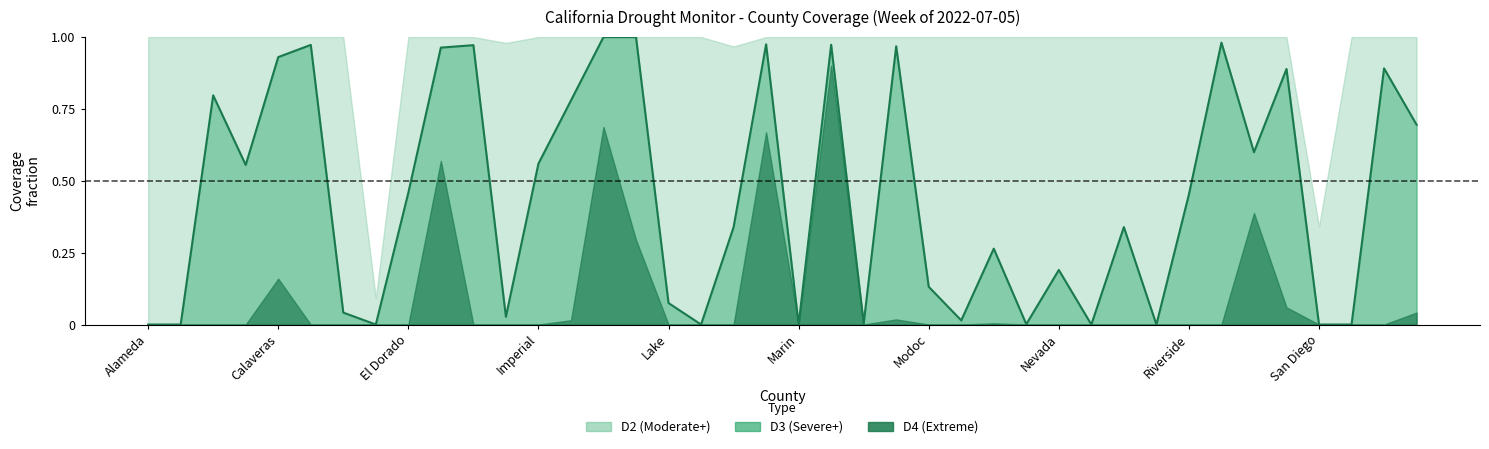

How many positive values are there?

31